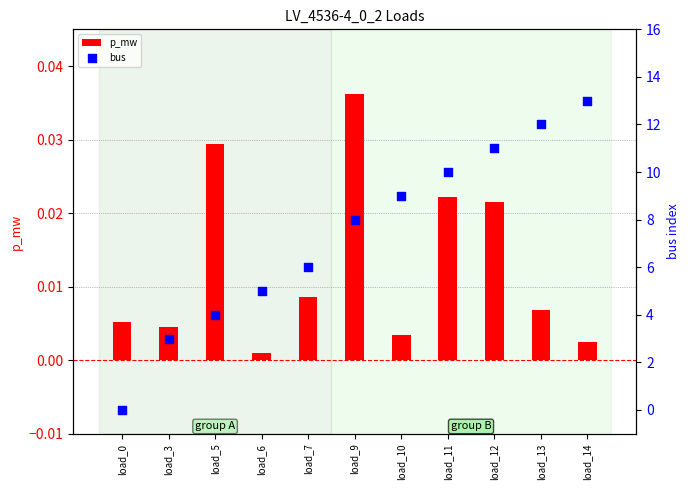

Which series reaches the maximum Y coordinate?

bus